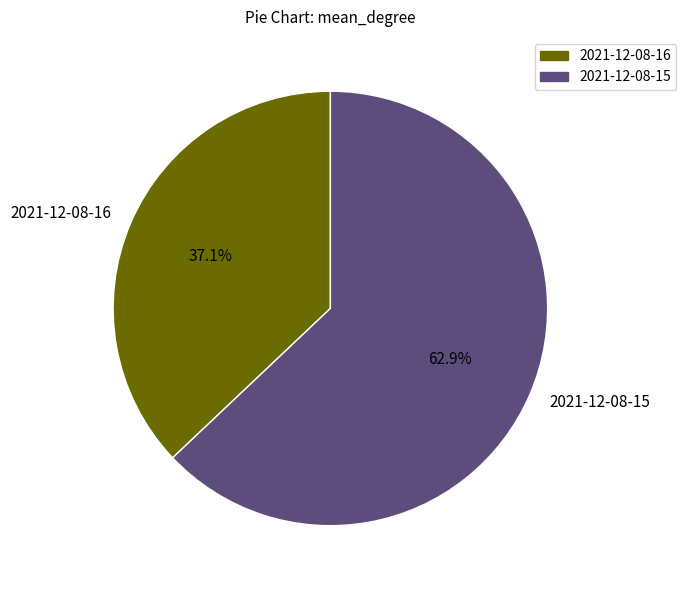

Which category accounts for the majority?

2021-12-08-15